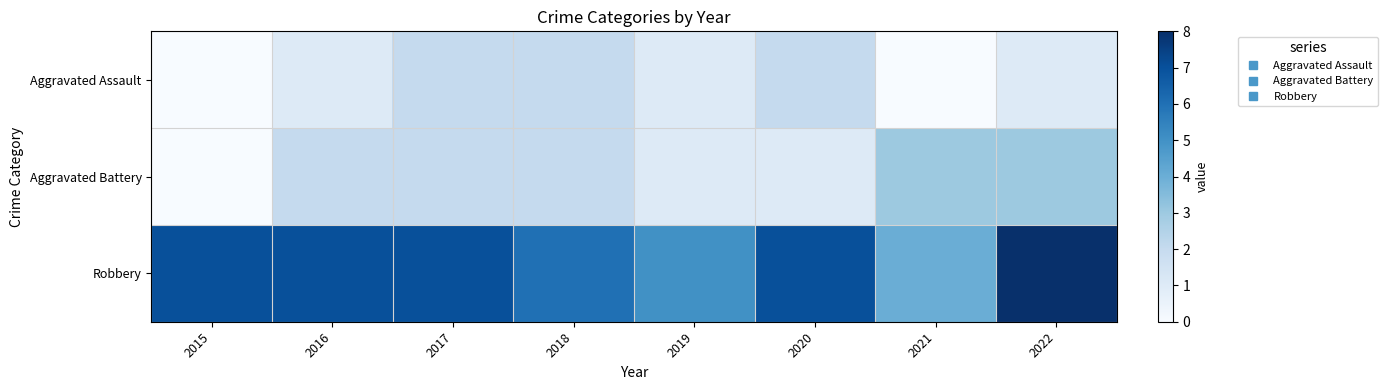

How many data points does each series have?

8